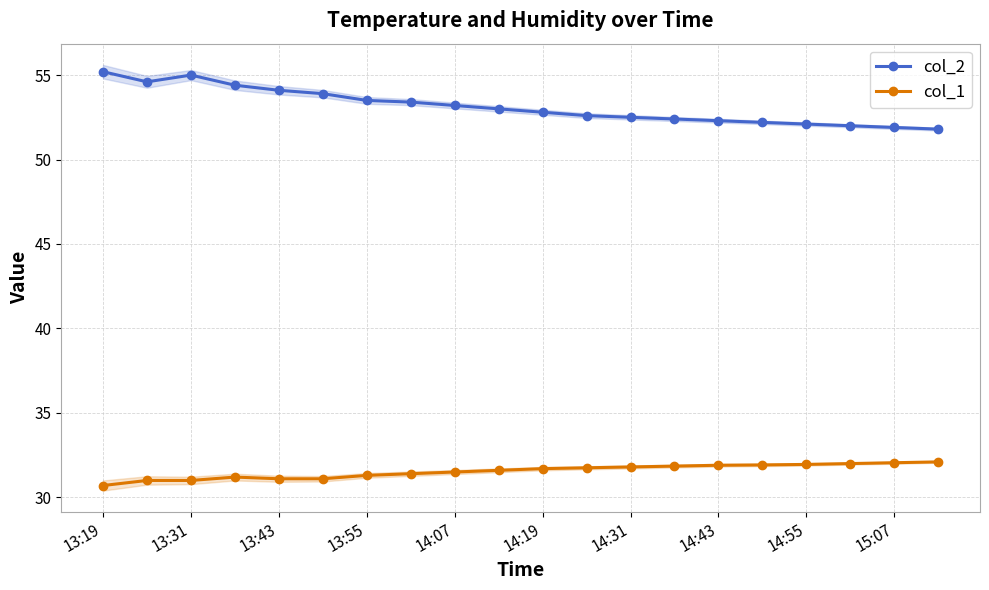

True or false: col_1 and col_2 cross at least once.

False